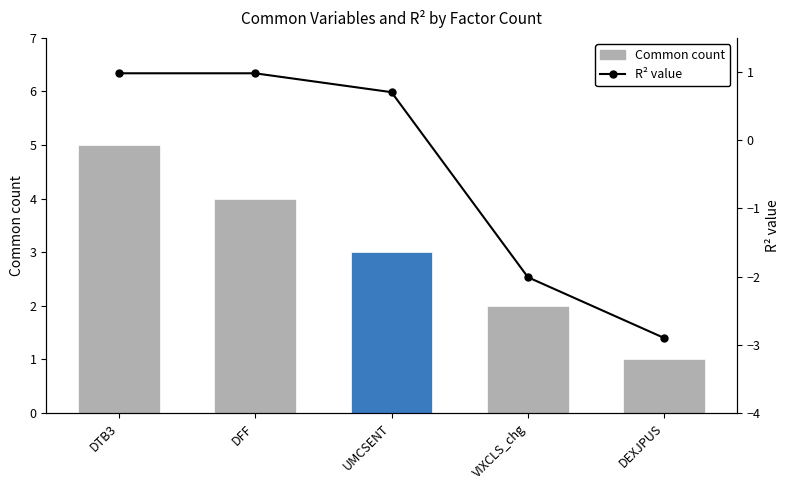

What is the average value?

-0.4